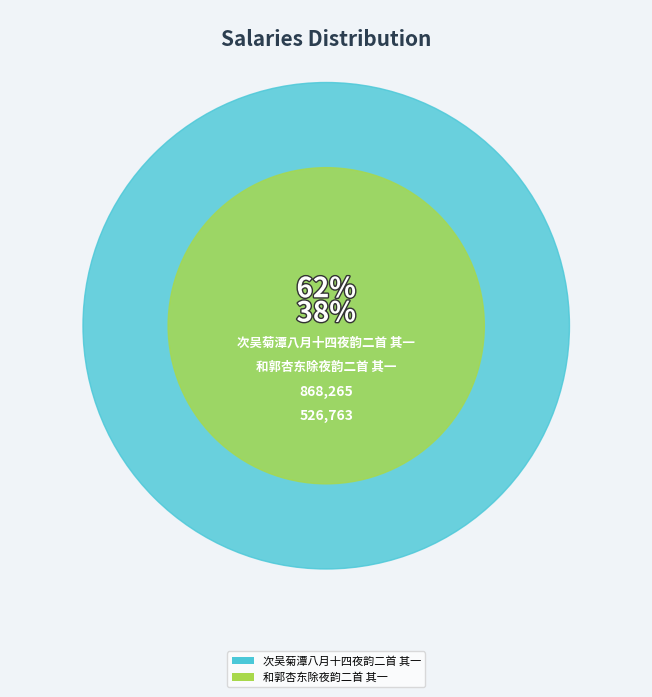

What is the largest slice in the pie chart?

次吴菊潭八月十四夜韵二首 其一